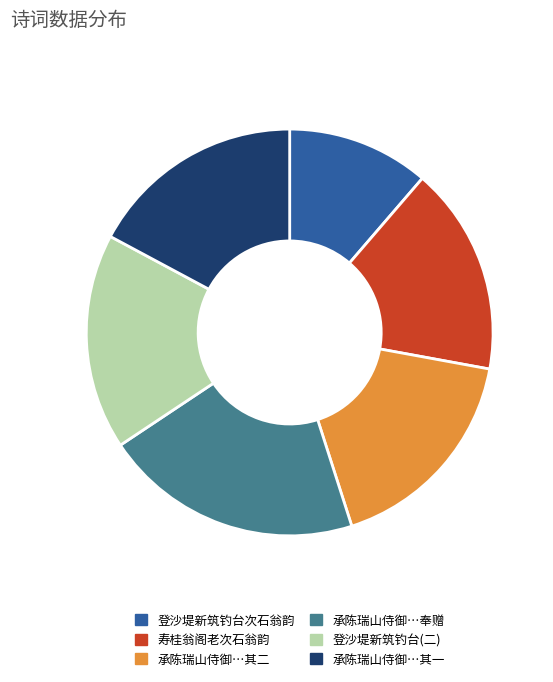

Is there a majority slice in this chart?

No